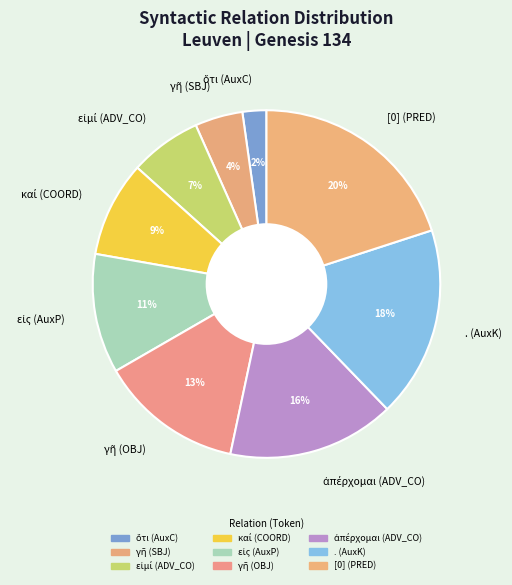

How many slices are in this pie chart?

9